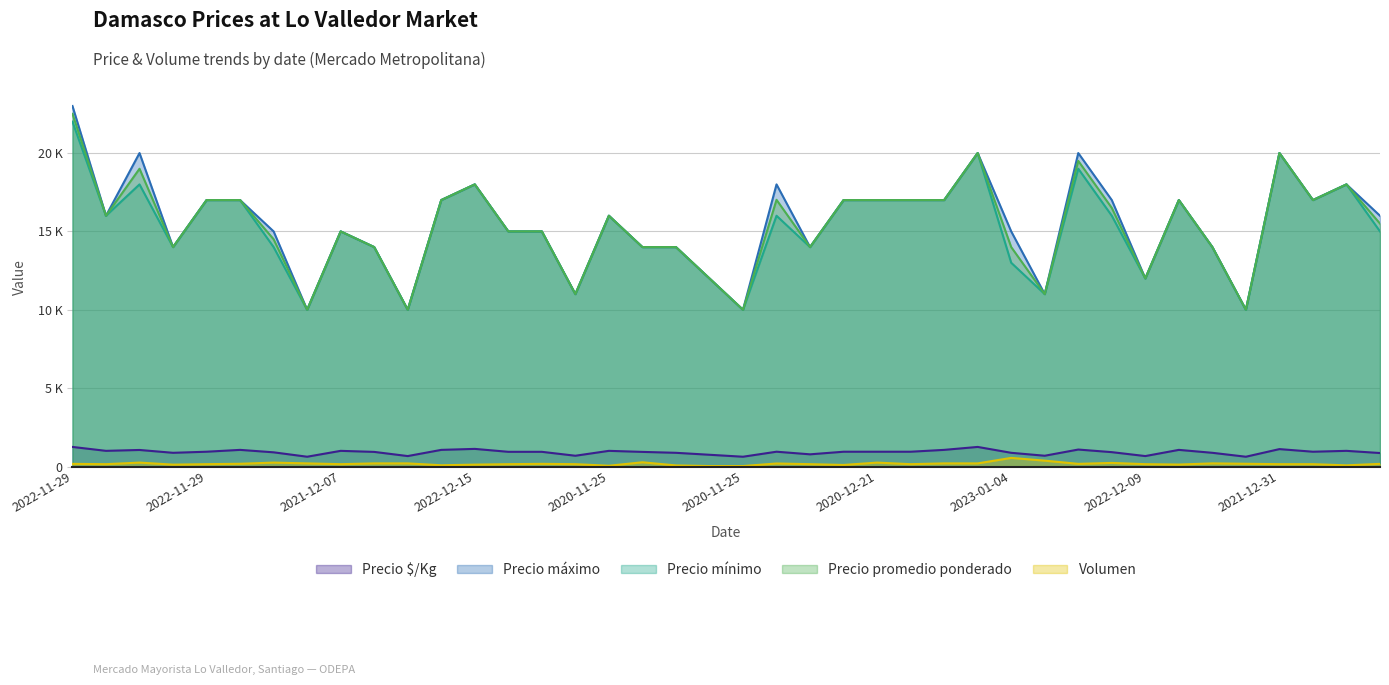

How many lines are shown in the chart?

5